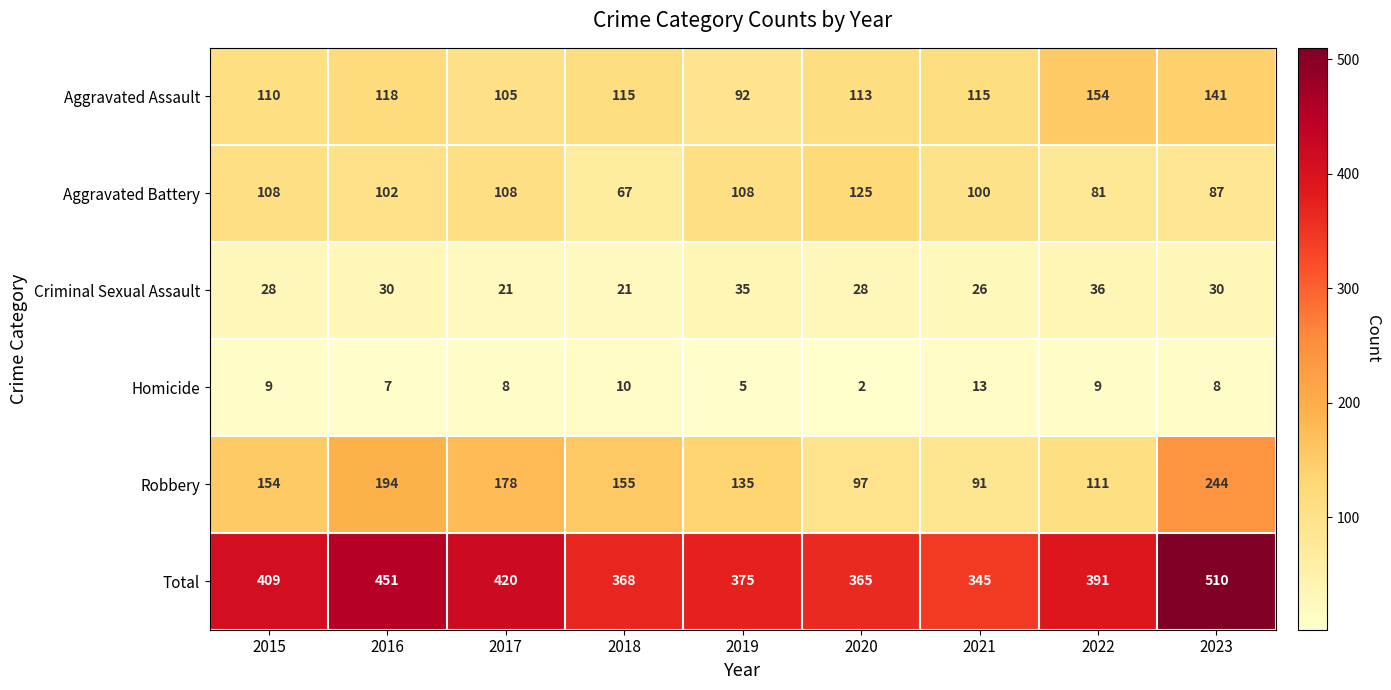

Between 2015 and 2019, which series saw the biggest shift?

Total